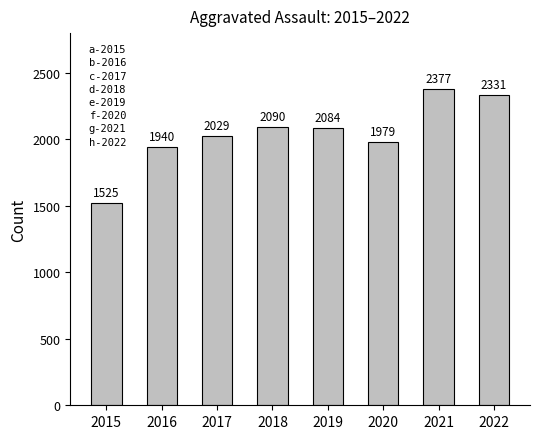

Reading right to left, list all the values displayed in this chart.

2022=2331	2021=2377	2020=1979	2019=2084	2018=2090	2017=2029	2016=1940	2015=1525